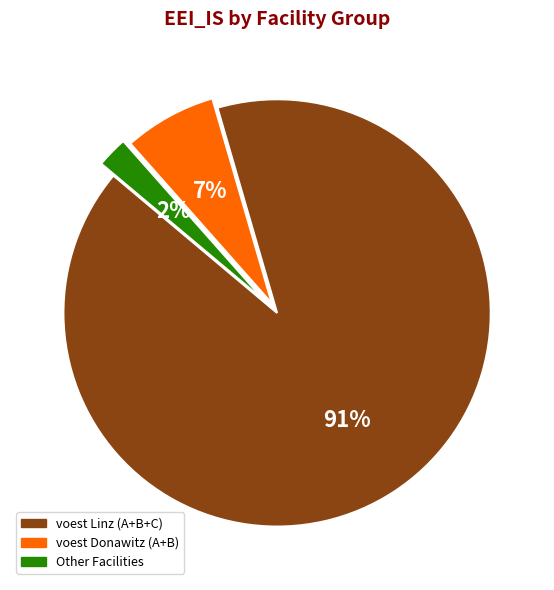

To the nearest percent, what is the average slice percentage?

33%